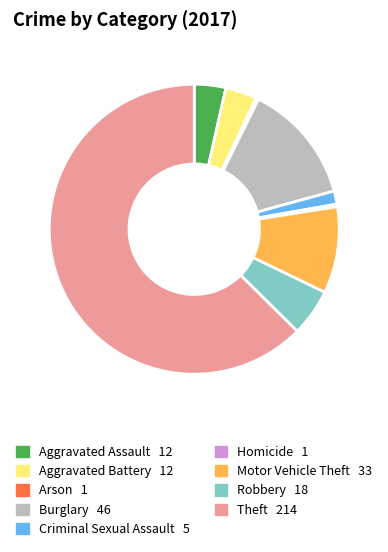

Do Aggravated Assault and Criminal Sexual Assault together represent more than half of the pie?

No